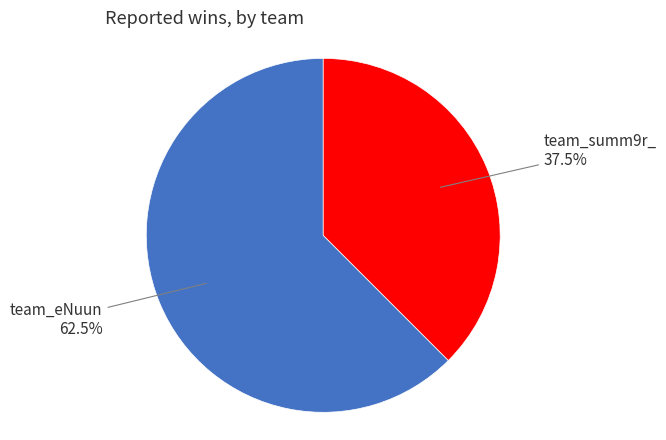

Is there any slice that represents more than half of the pie?

Yes